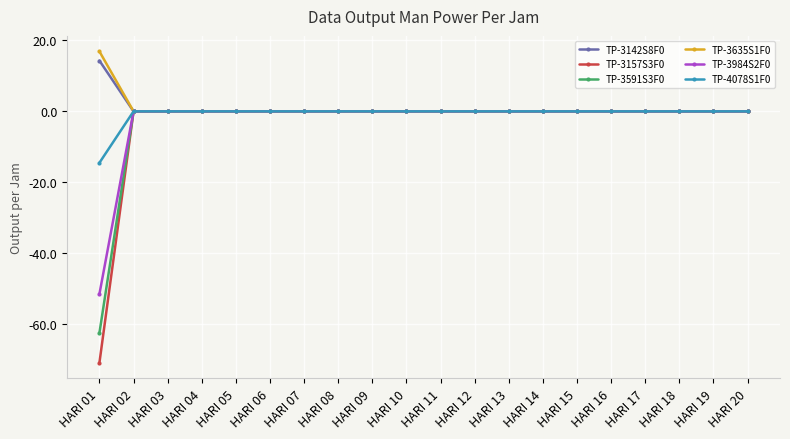

The value of TP-3142S8F0 at HARI 12 is 0.0. True or false?

True